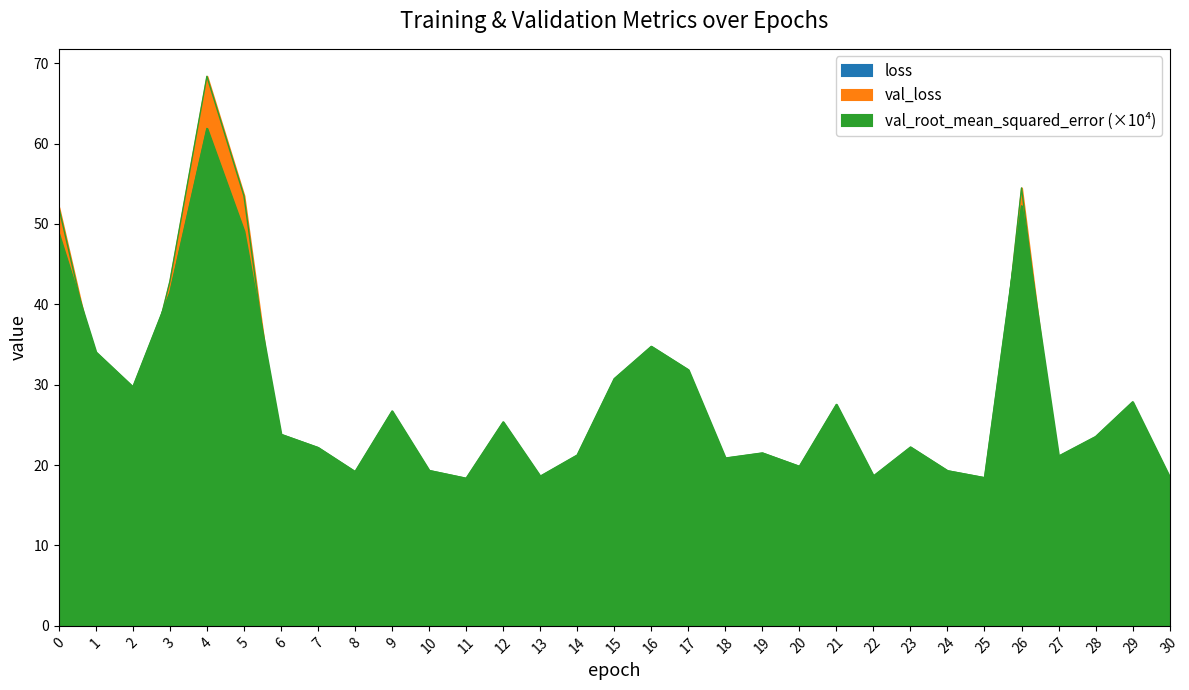

Rank the series by their average value, from highest to lowest.

val_root_mean_squared_error, val_loss, loss